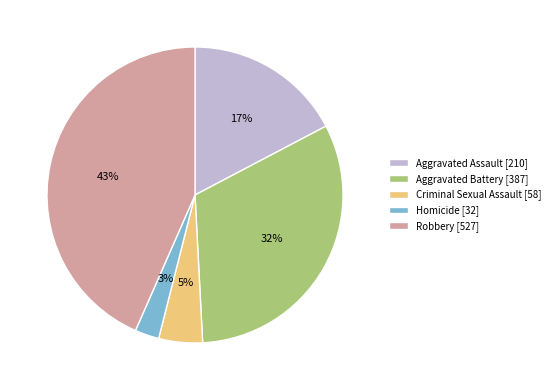

Does Homicide represent more than half of the total?

No